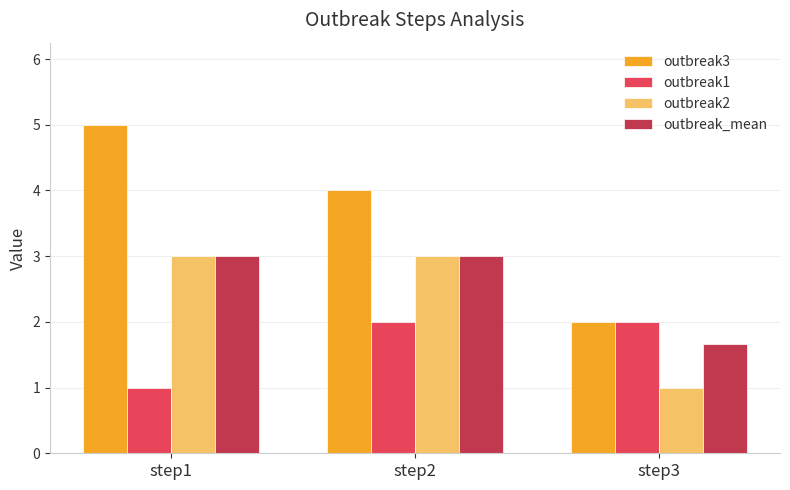

What is the greatest value displayed?

5.0